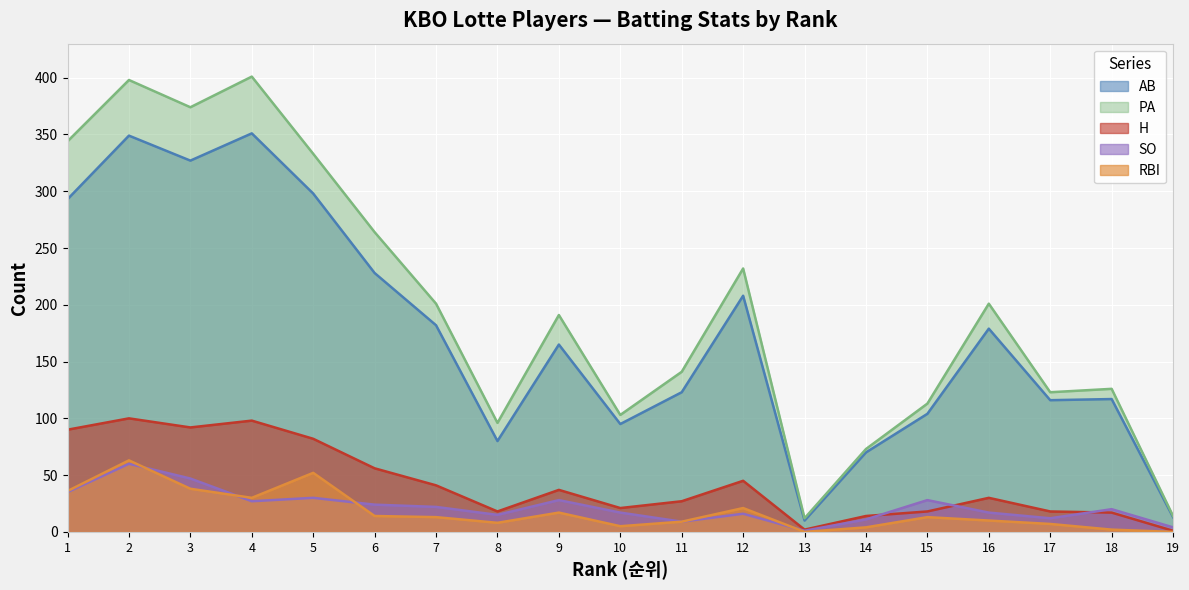

Reading right to left, what are all the values shown in this chart?

AB: 19=13	18=117	17=116	16=179	15=104	14=70	13=10	12=208	11=123	10=95	9=165	8=80	7=182	6=228	5=298	4=351	3=327	2=349	1=293
PA: 19=14	18=126	17=123	16=201	15=113	14=73	13=12	12=232	11=141	10=103	9=191	8=96	7=201	6=264	5=333	4=401	3=374	2=398	1=344
H: 19=1	18=17	17=18	16=30	15=18	14=14	13=2	12=45	11=27	10=21	9=37	8=18	7=41	6=56	5=82	4=98	3=92	2=100	1=90
RBI: 19=0	18=2	17=7	16=10	15=13	14=4	13=0	12=21	11=9	10=5	9=17	8=8	7=13	6=14	5=52	4=30	3=38	2=63	1=36
SO: 19=4	18=20	17=12	16=17	15=28	14=11	13=1	12=16	11=9	10=17	9=28	8=15	7=22	6=24	5=30	4=27	3=47	2=60	1=35